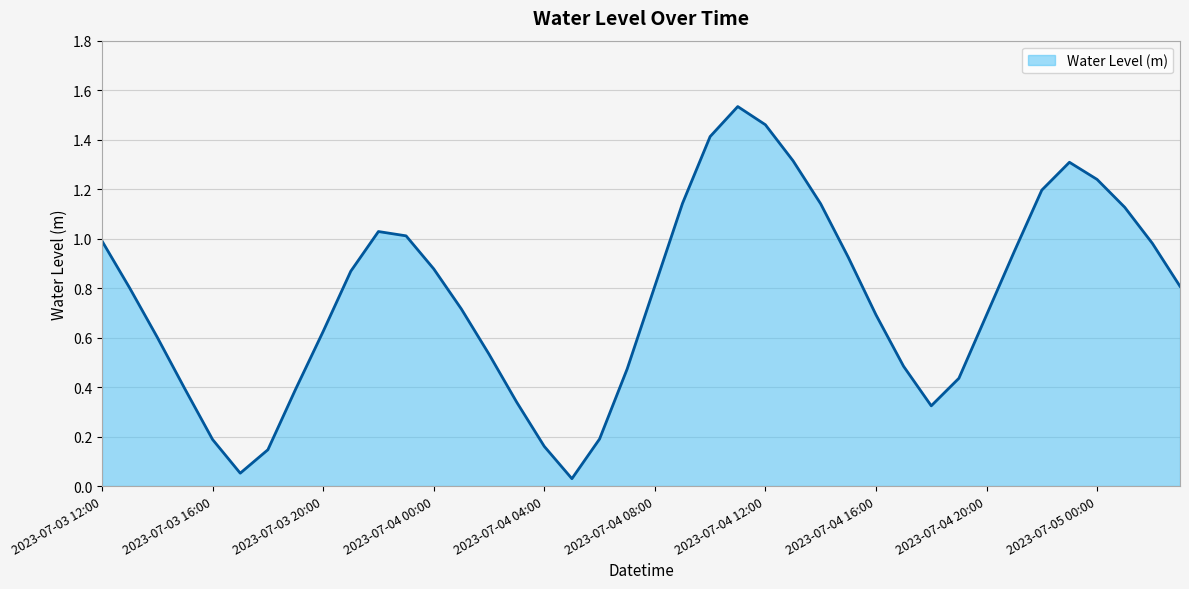

Rank the categories by value from lowest to highest.

2023-07-04 05:00, 2023-07-03 17:00, 2023-07-03 18:00, 2023-07-04 04:00, 2023-07-03 16:00, 2023-07-04 06:00, 2023-07-04 18:00, 2023-07-04 03:00, 2023-07-03 19:00, 2023-07-03 15:00, 2023-07-04 19:00, 2023-07-04 07:00, 2023-07-04 17:00, 2023-07-04 02:00, 2023-07-03 14:00, 2023-07-03 20:00, 2023-07-04 20:00, 2023-07-04 16:00, 2023-07-04 01:00, 2023-07-03 13:00, 2023-07-05 03:00, 2023-07-04 08:00, 2023-07-03 21:00, 2023-07-04 00:00, 2023-07-04 15:00, 2023-07-04 21:00, 2023-07-05 02:00, 2023-07-03 12:00, 2023-07-03 23:00, 2023-07-03 22:00, 2023-07-05 01:00, 2023-07-04 14:00, 2023-07-04 09:00, 2023-07-04 22:00, 2023-07-05 00:00, 2023-07-04 23:00, 2023-07-04 13:00, 2023-07-04 10:00, 2023-07-04 12:00, 2023-07-04 11:00